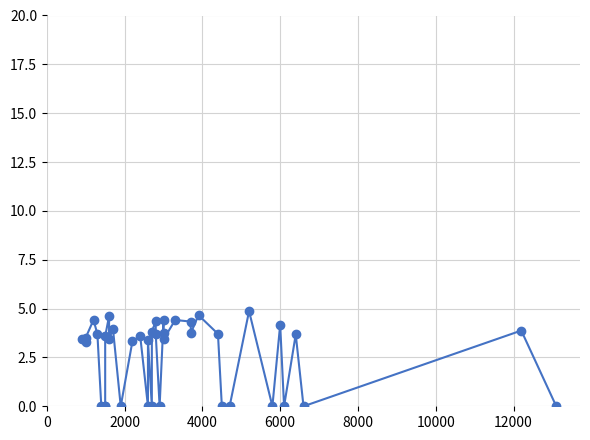

Reading right to left, transcribe all the data shown in this chart.

0.0	3.9	0.0	3.7	0.0	4.2	0.0	4.9	0.0	0.0	3.7	4.7	3.7	4.3	4.4	3.4	3.8	4.4	0.0	3.7	4.4	3.8	0.0	3.4	0.0	3.6	3.3	0.0	4.0	3.4	4.6	3.6	0.0	0.0	0.0	3.7	4.4	3.5	3.3	3.4